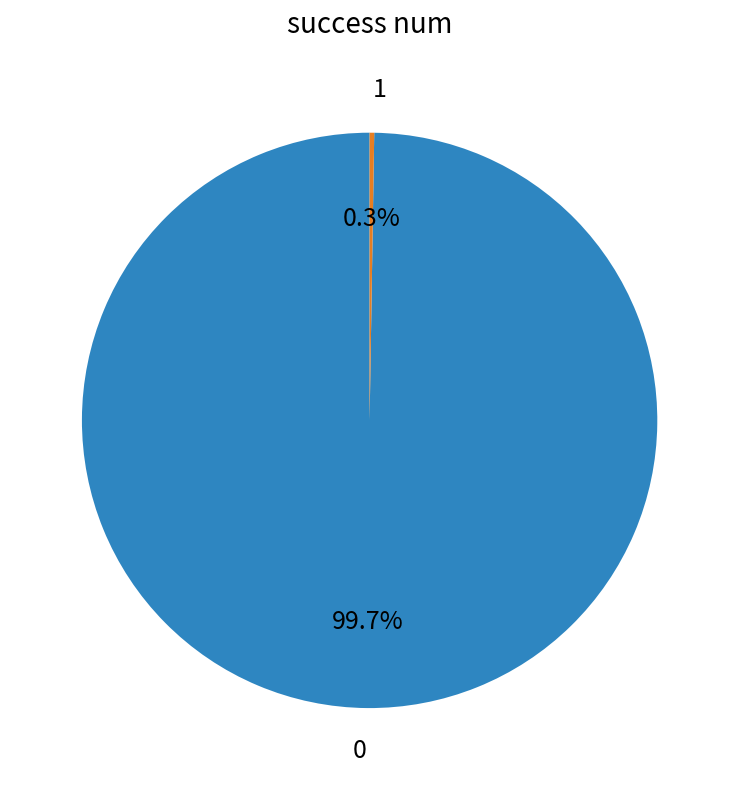

Is there a majority slice in this chart?

Yes